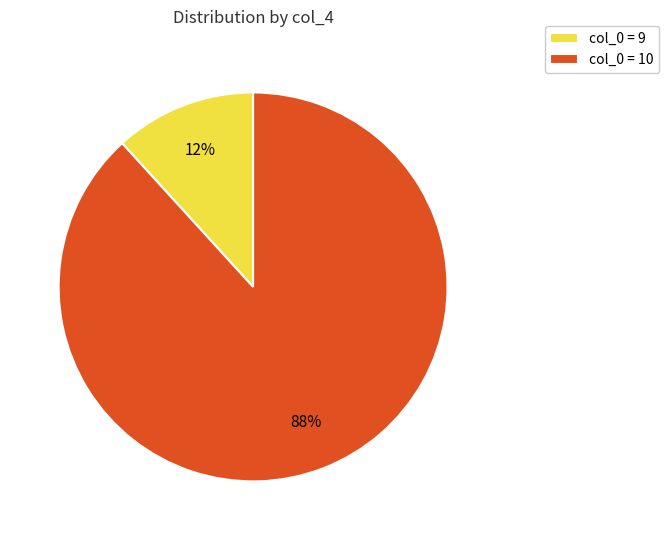

Count the number of slices in the pie.

2